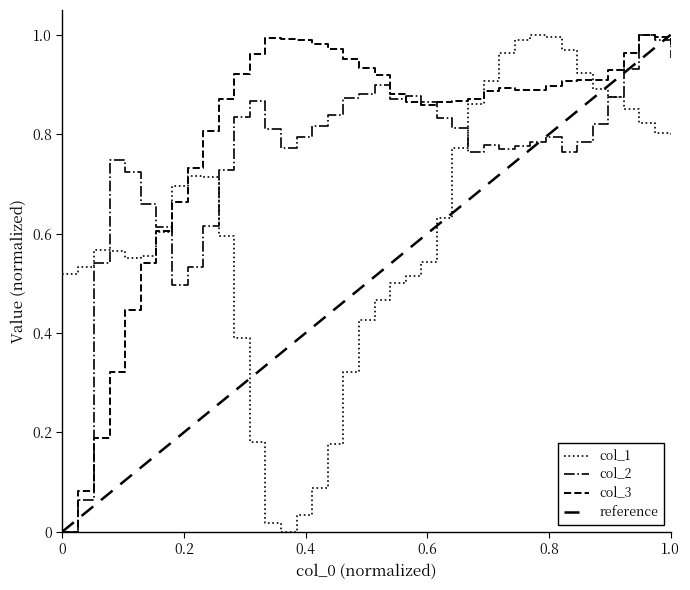

The value of col_2 at 35 is 1.5. True or false?

False